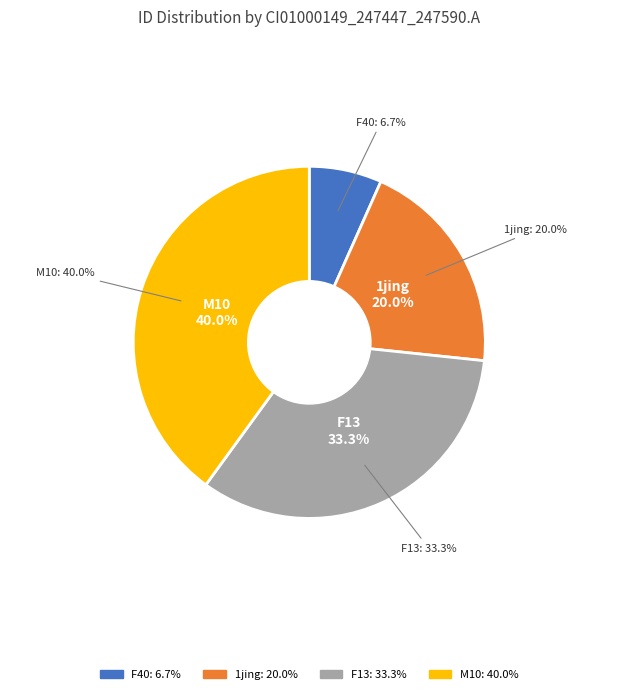

Is there a majority slice in this chart?

No